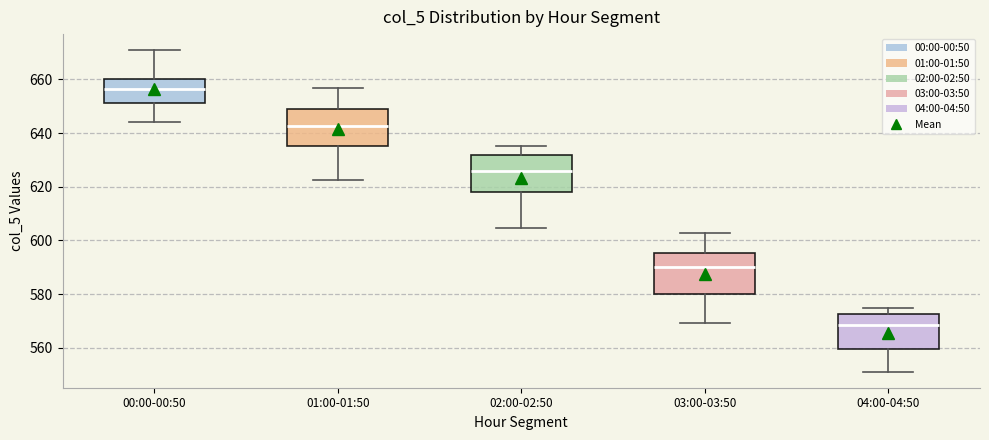

Reading left to right, read every box against the y-axis: the position of its median line, the range the box covers, and the ends of its whiskers. The values are not printed on the chart, so give them approximately, as read against the axis.

00:00-00:50: median 656, box 652 to 660, whiskers 644 to 670
01:00-01:50: median 642, box 636 to 648, whiskers 622 to 656
02:00-02:50: median 626, box 618 to 632, whiskers 604 to 636
03:00-03:50: median 590, box 580 to 596, whiskers 570 to 602
04:00-04:50: median 568, box 560 to 572, whiskers 552 to 574